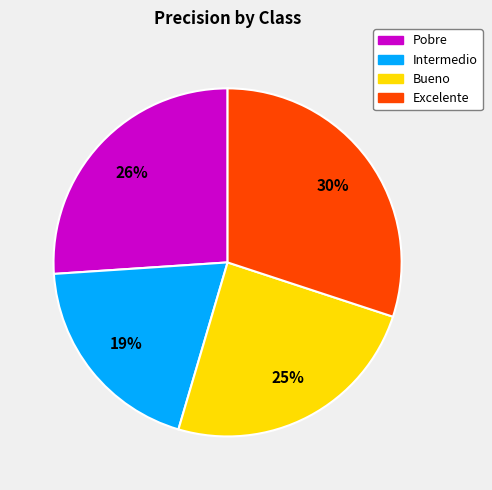

Combined, do Bueno and Intermedio account for over 50%?

No